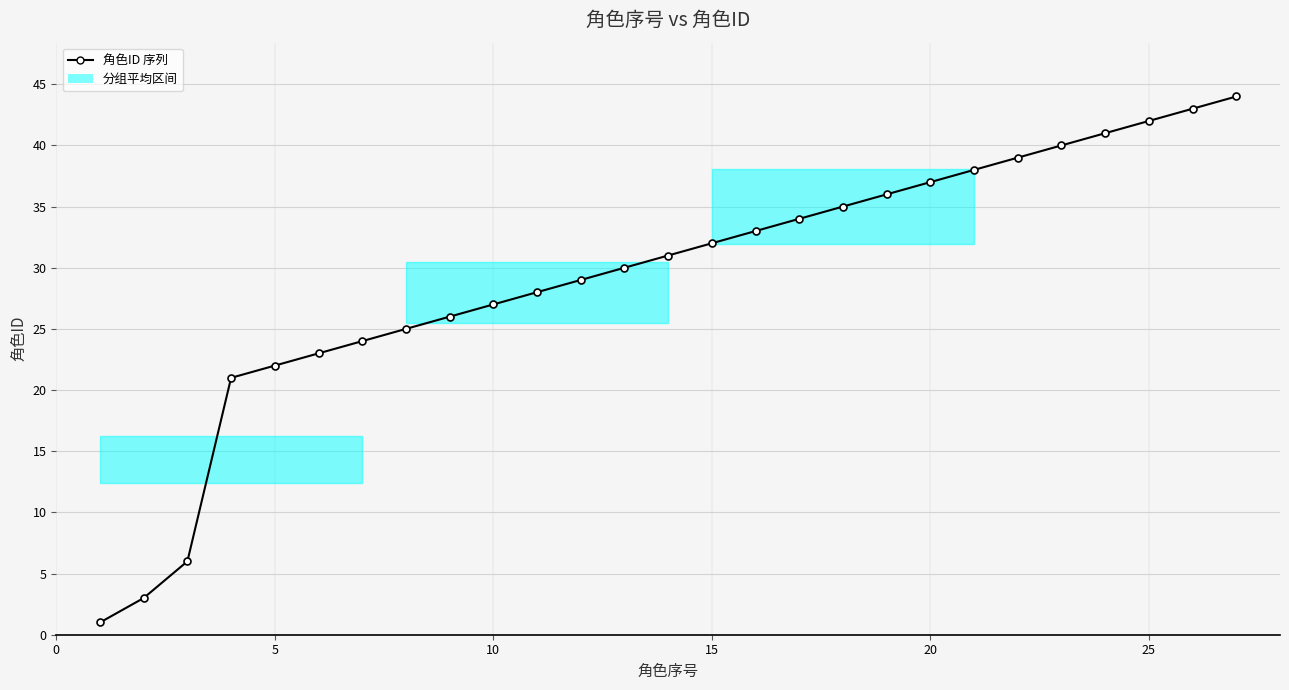

True or false: there are more than 1 points higher than both neighbors.

False